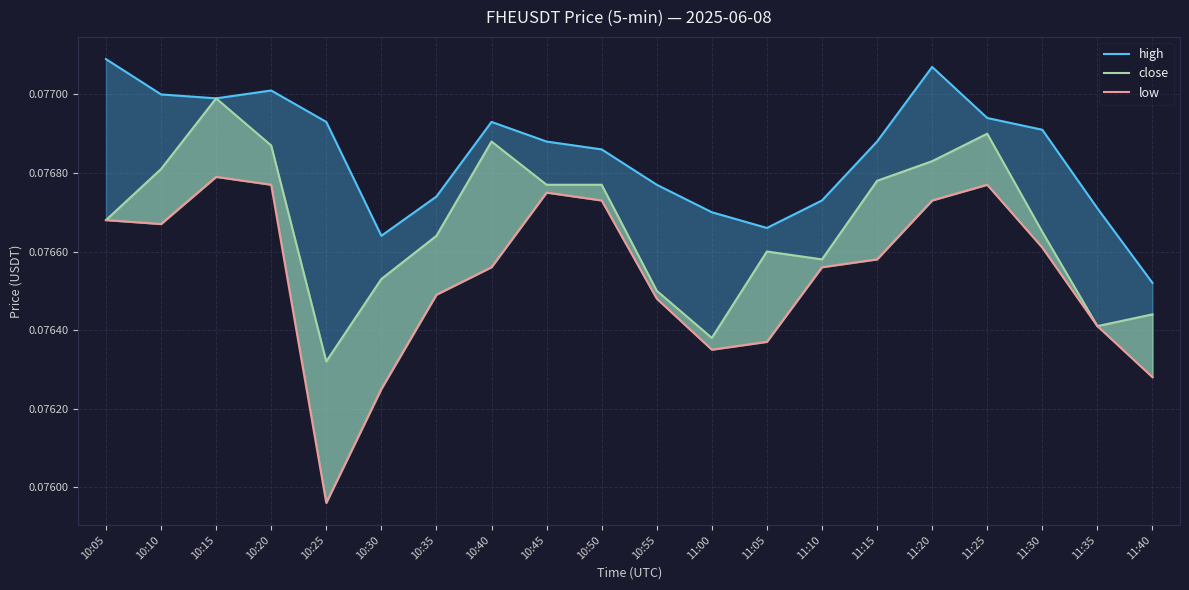

At which label does high reach its minimum?

11:40